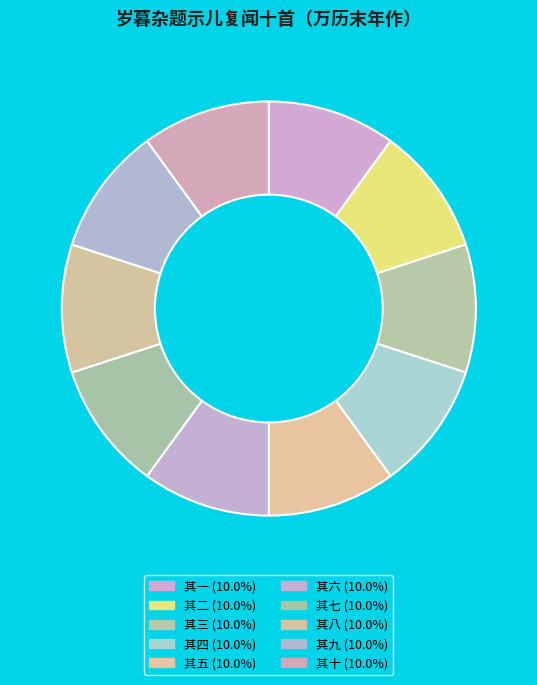

How many slices are in this pie chart?

10